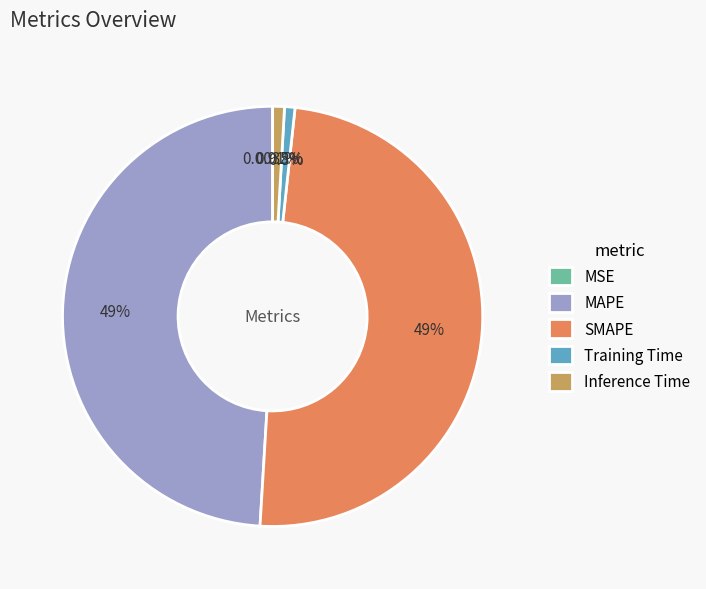

Does MAPE account for over 50% of the chart?

No